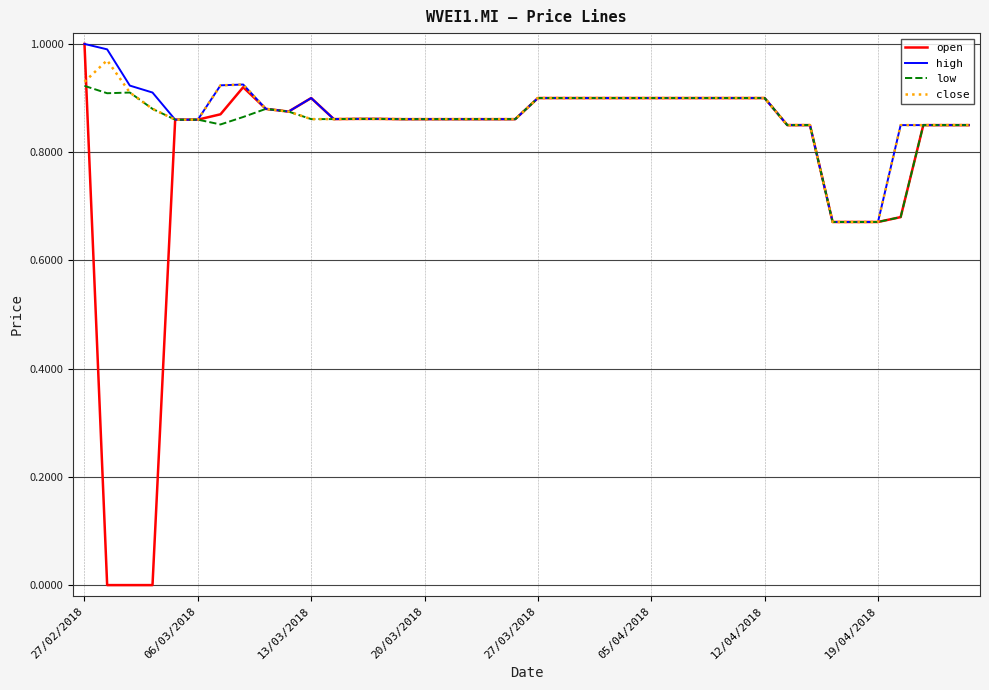

Which series has the widest spread of values?

open